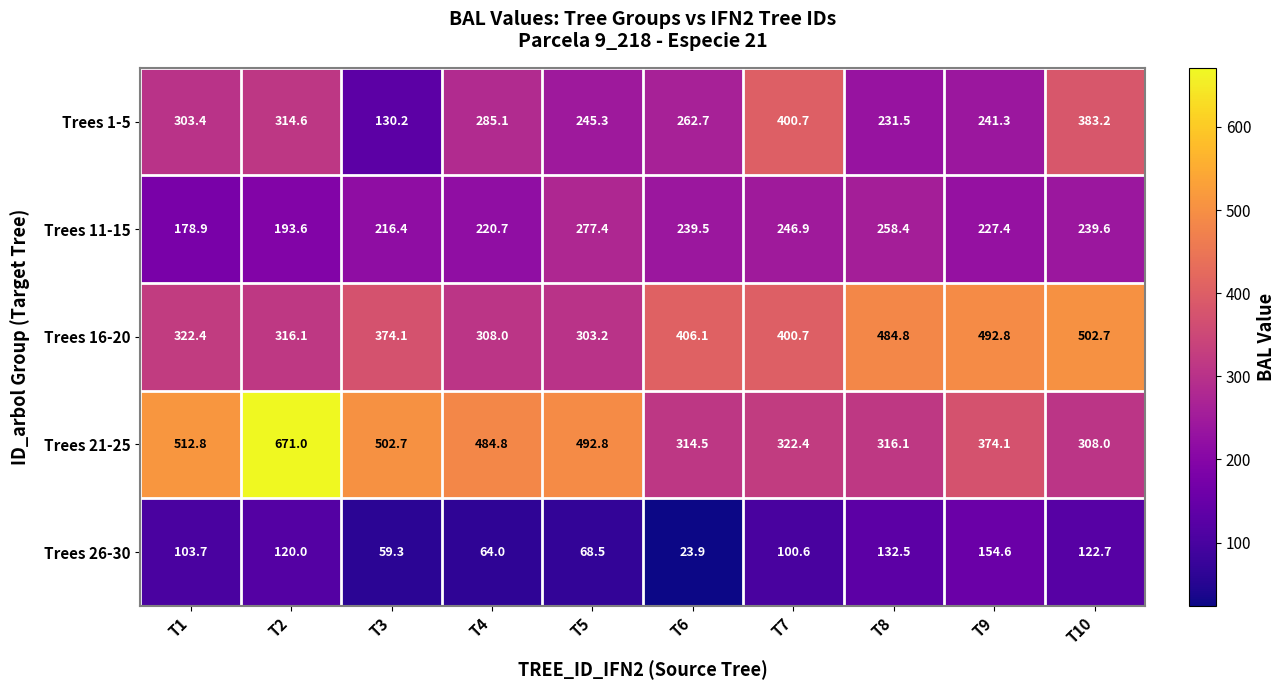

True or false: Trees 21-25 has a value of 580.6 at T9.

False